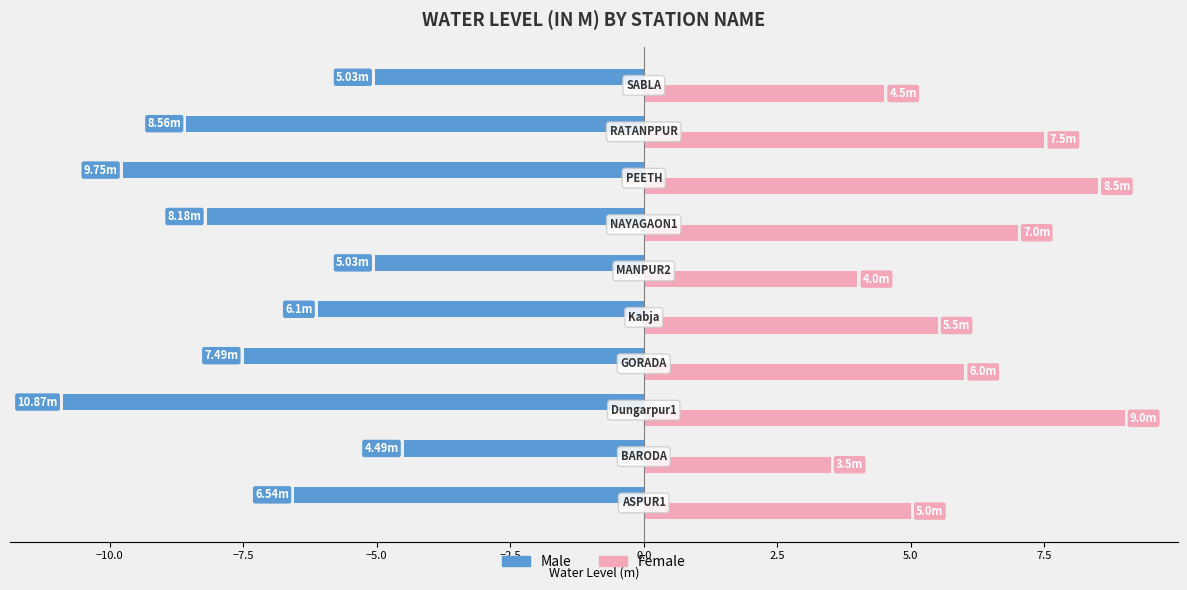

How many categories are shown in the chart?

10